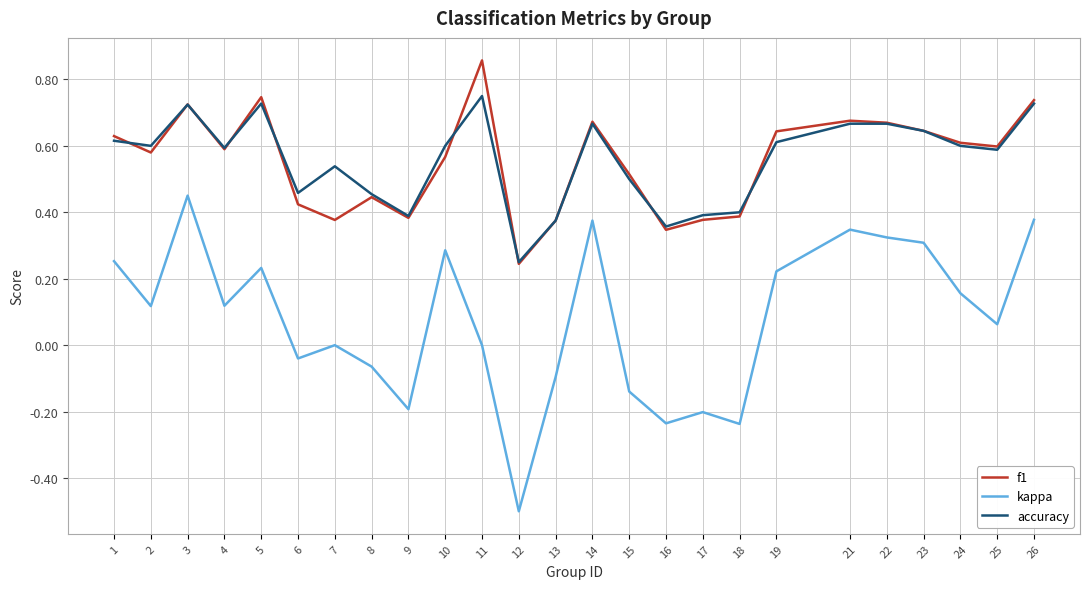

Count the accuracy values in the range 0 to 1.

25